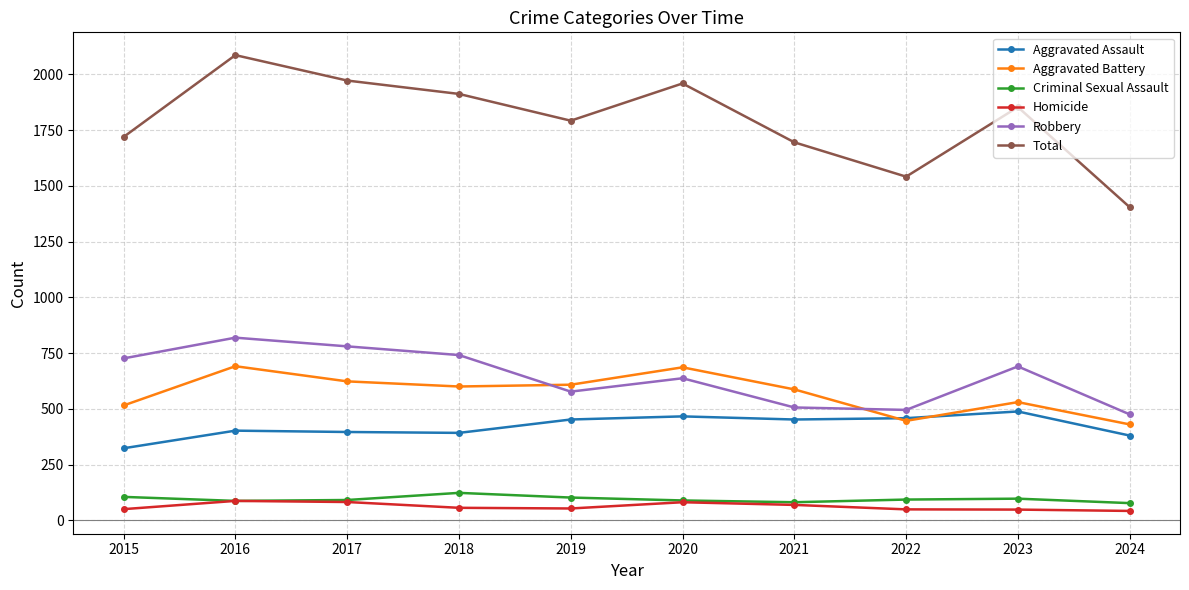

What is the sum of the Aggravated Assault values at 2022 and 2019?

910